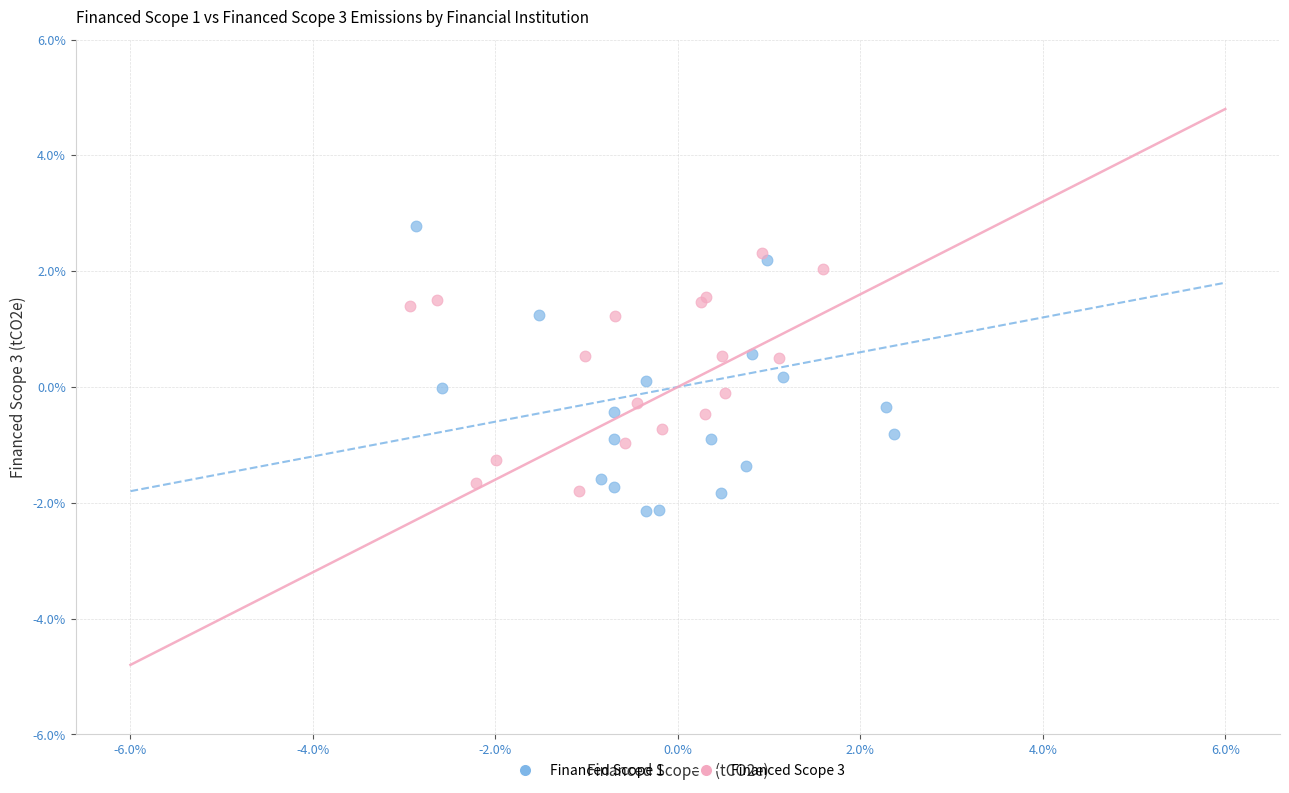

Which series reaches the maximum Y coordinate?

Financed Scope 1